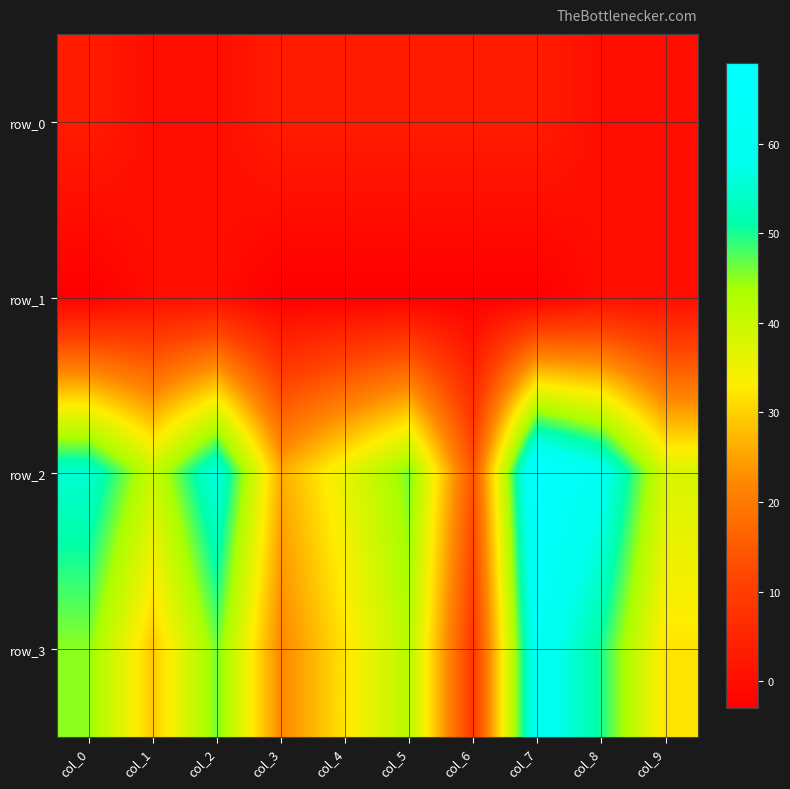

What is the difference between the second highest and second lowest values in the row_3 series?

28.0